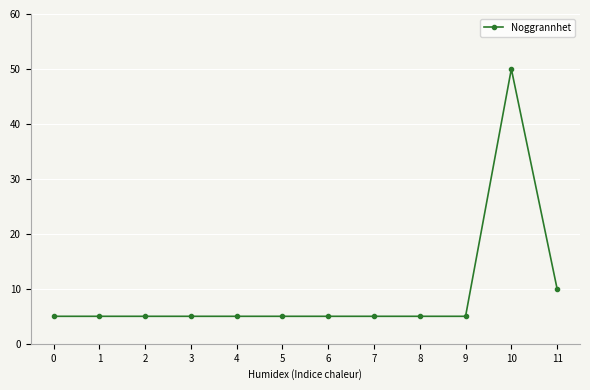

Is this an area chart (filled region under the line)?

No